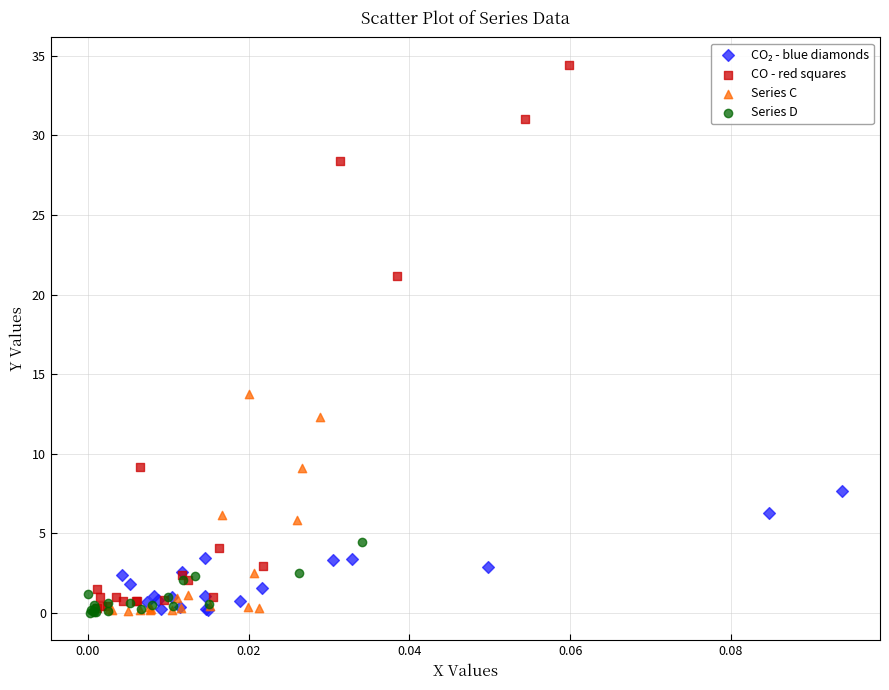

Which series has the widest spread of Y values?

CO - red squares